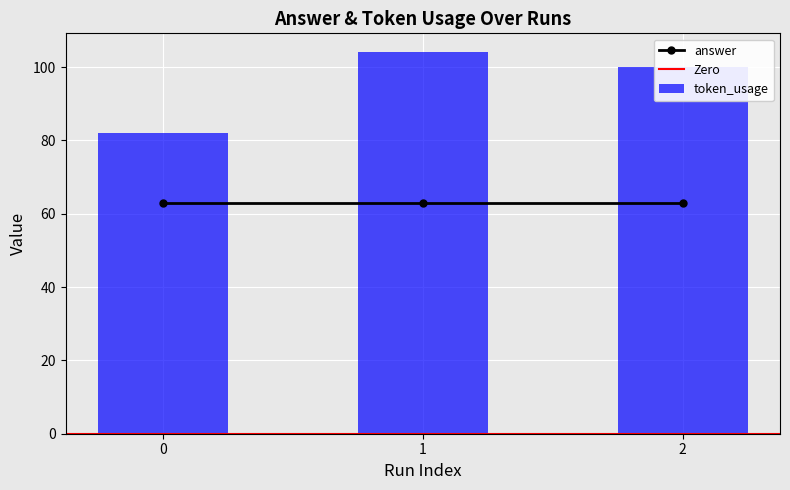

Which has a higher value, 0 or 2?

2